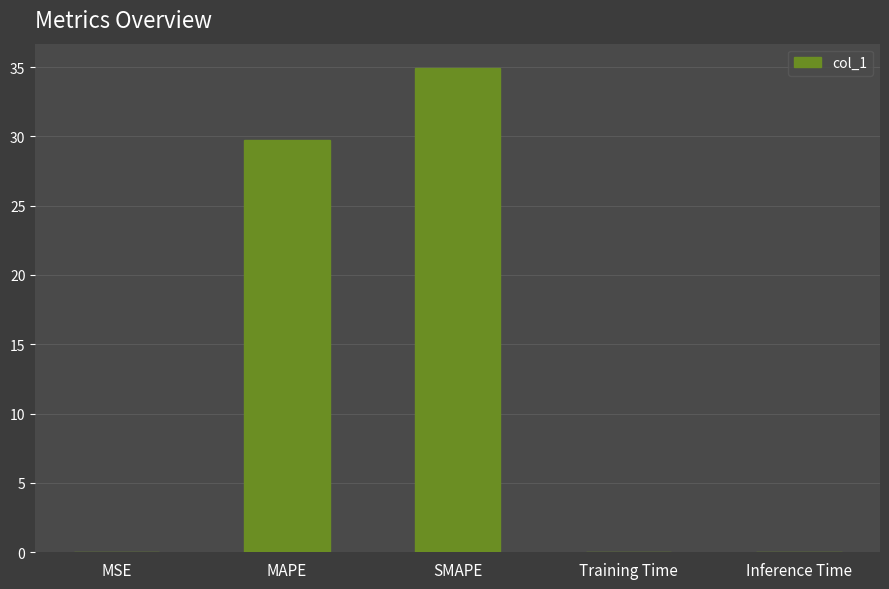

Which has a higher value, MAPE or Training Time?

MAPE